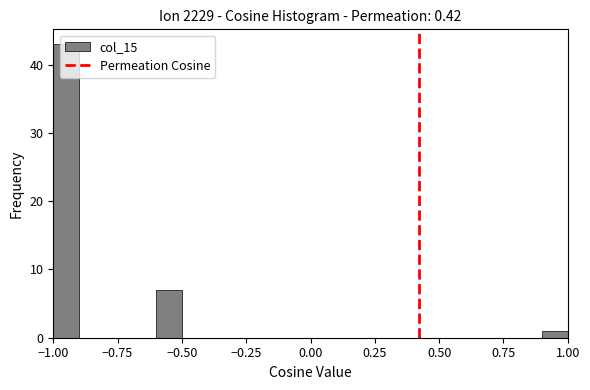

Read against the x-axis, roughly where is the centre of the tallest bar?

-0.95